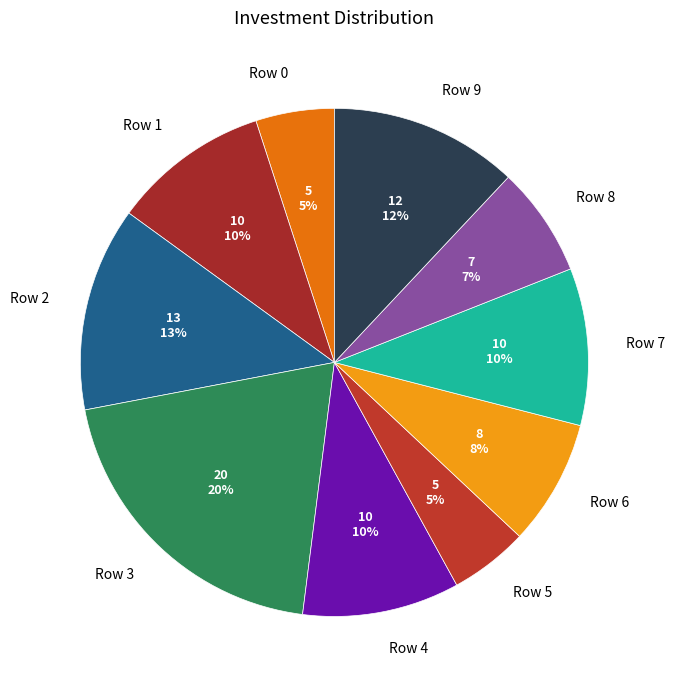

Does Row 9 account for over 50% of the chart?

No